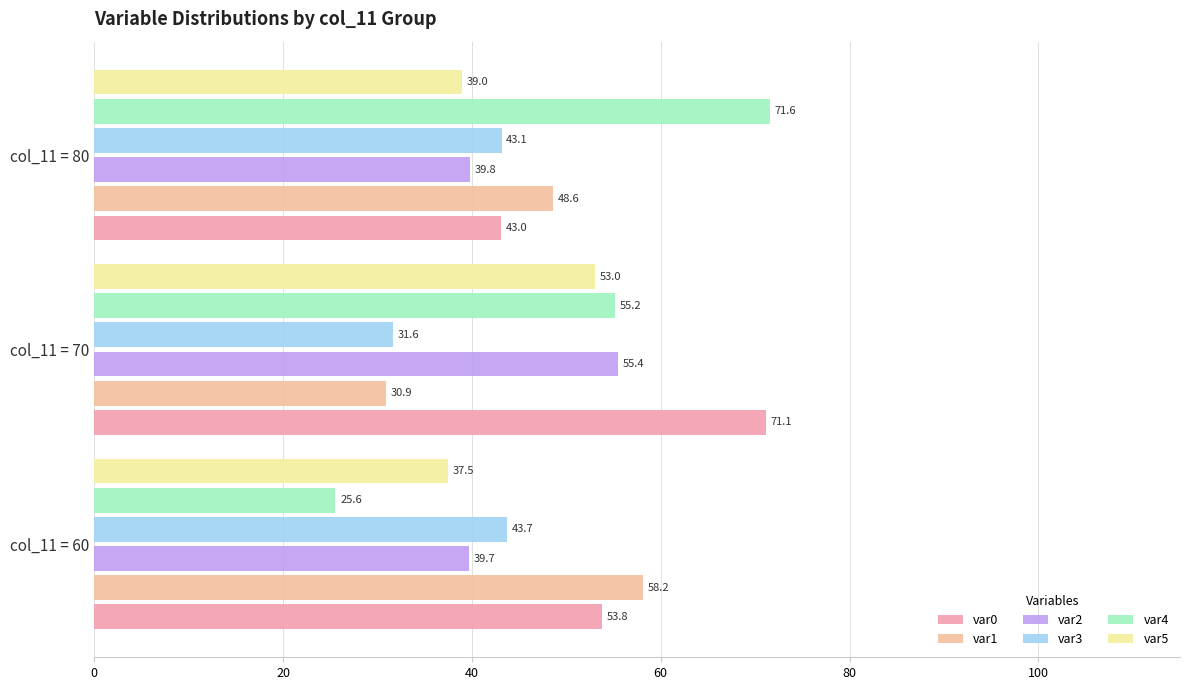

Which series has the largest total across all categories?

var0